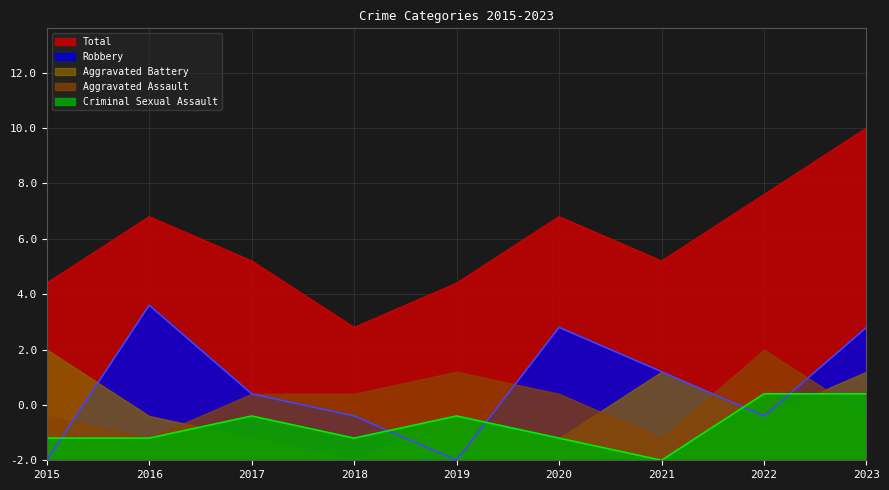

Which category has the highest value in the Robbery series?

2016